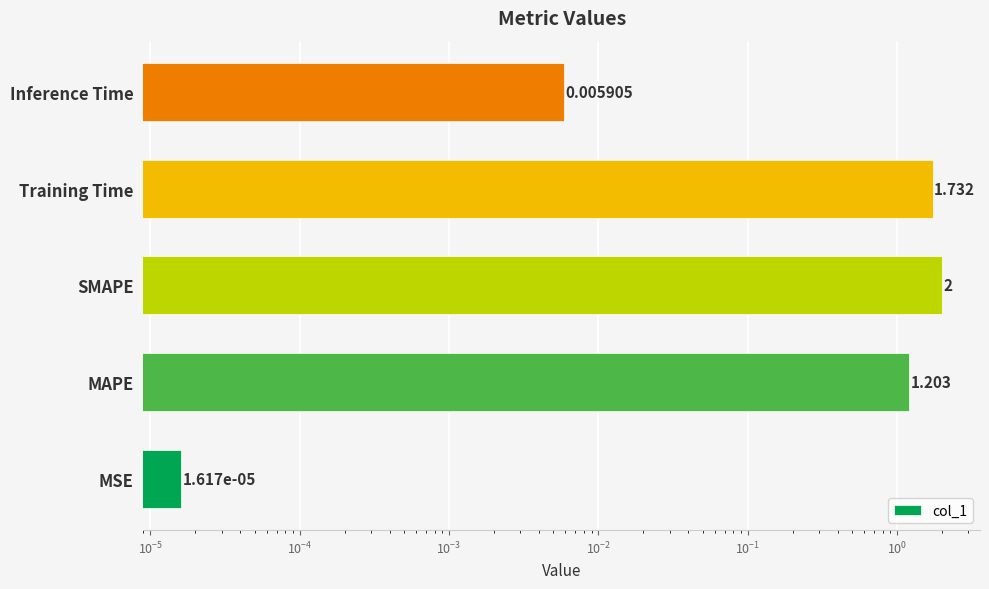

Does the chart contain stacked bars?

No